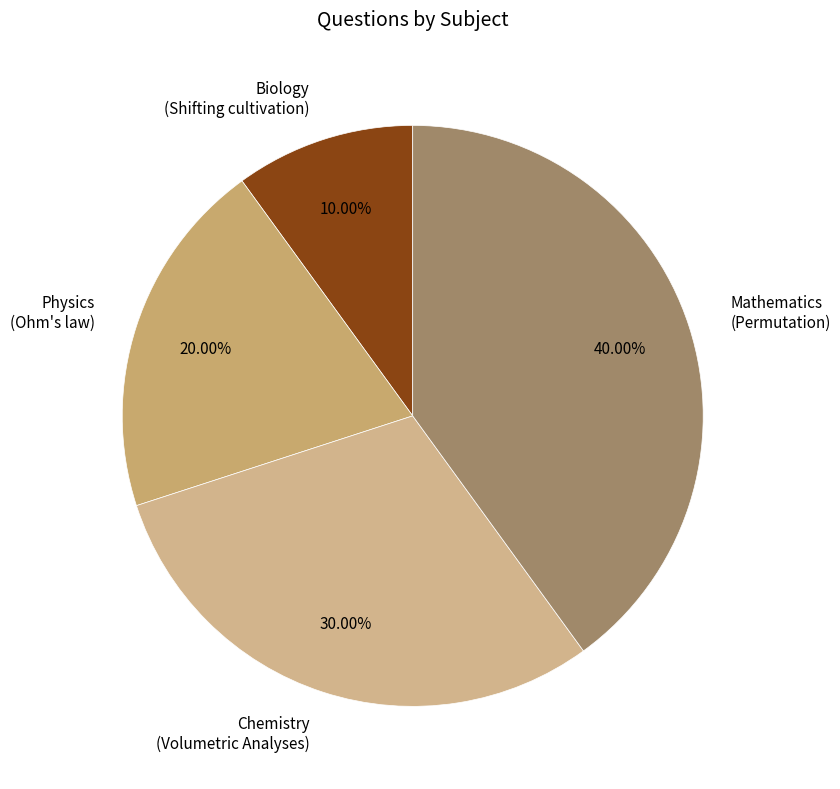

What is the smallest slice in the pie chart?

Biology